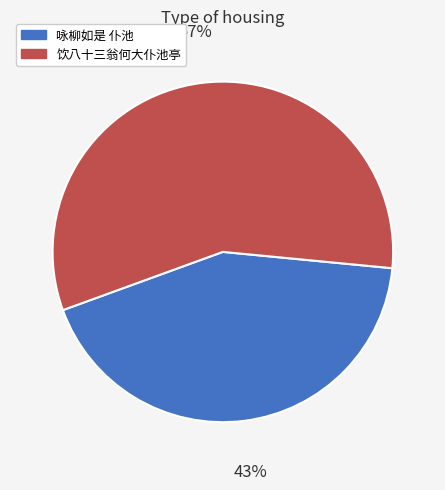

How many segments does this pie chart have?

2